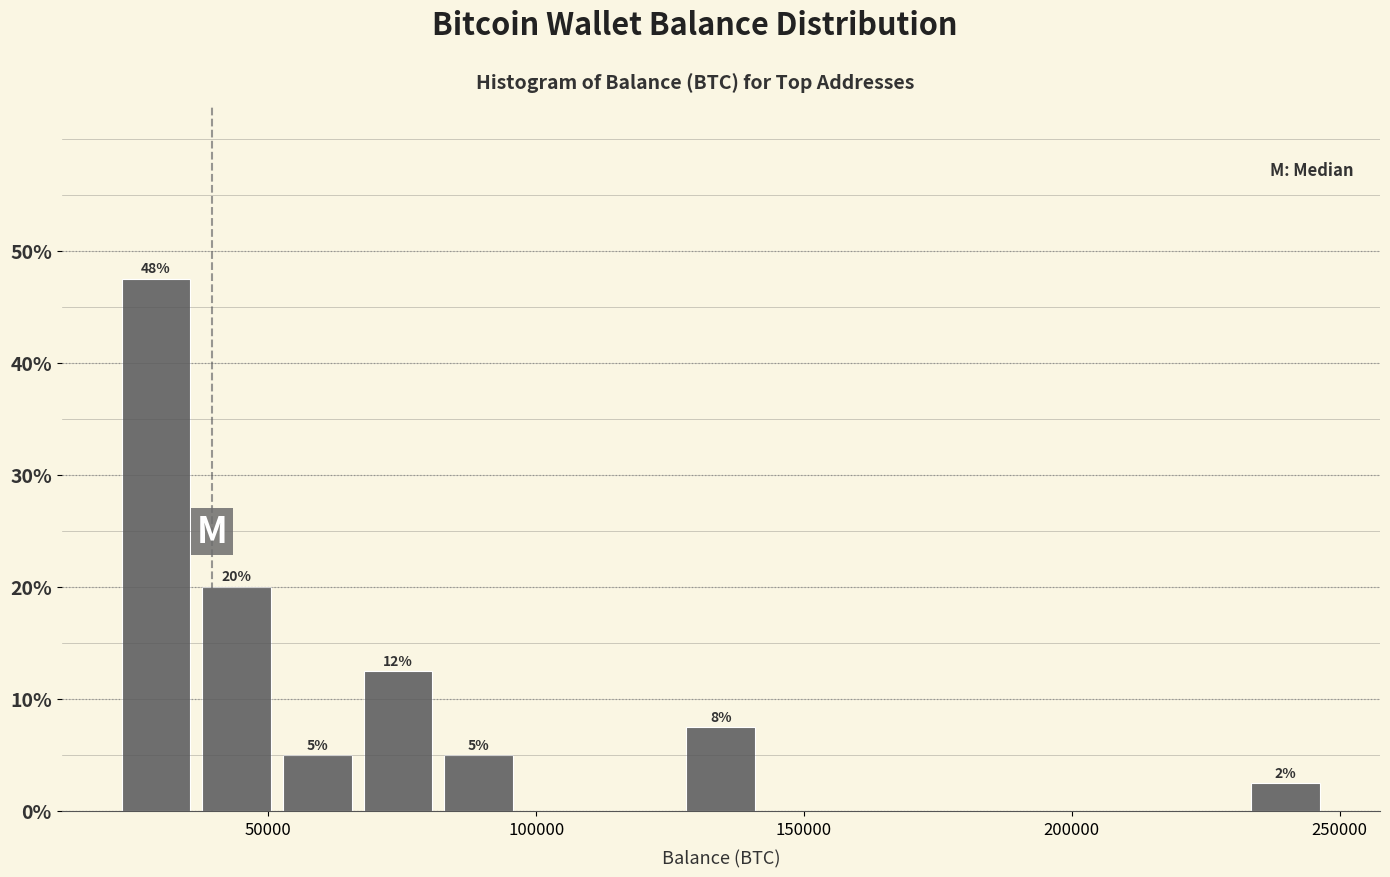

Read against the x-axis, roughly where is the centre of the tallest bar?

30000